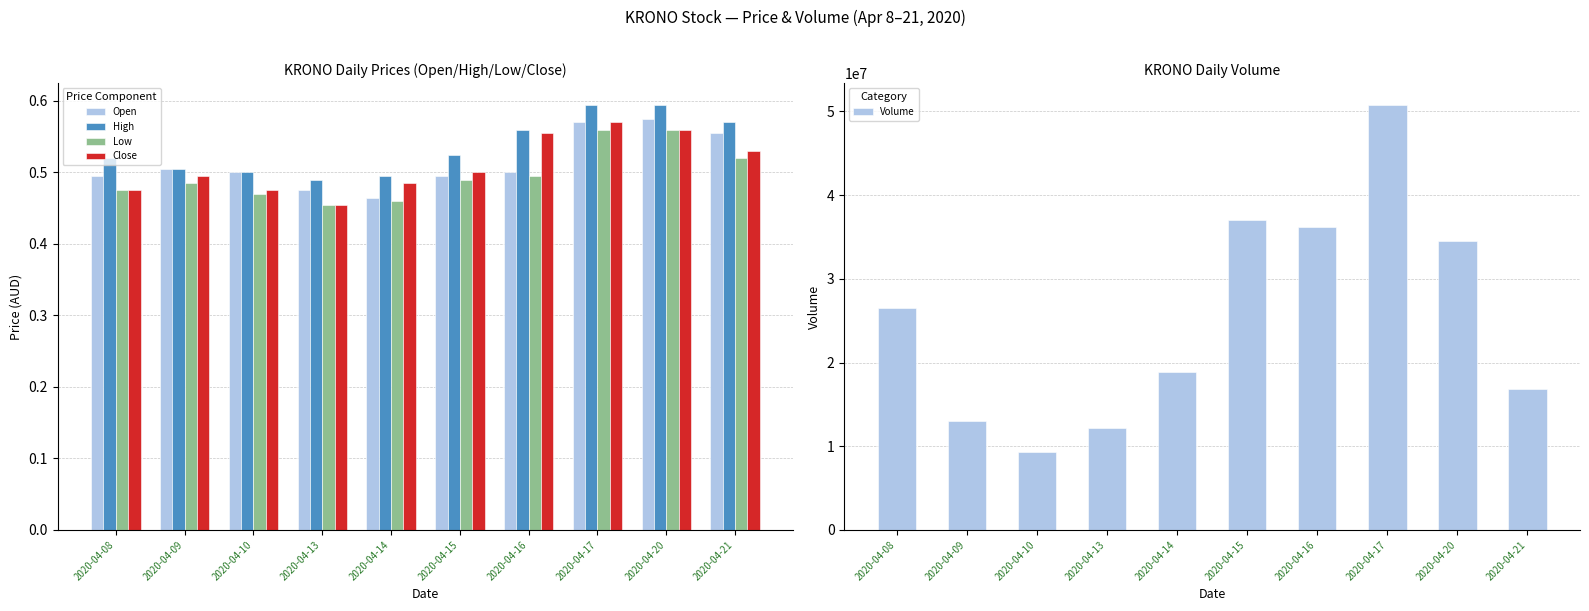

Is it true that Low equals 0.5 at 2020-04-16?

True